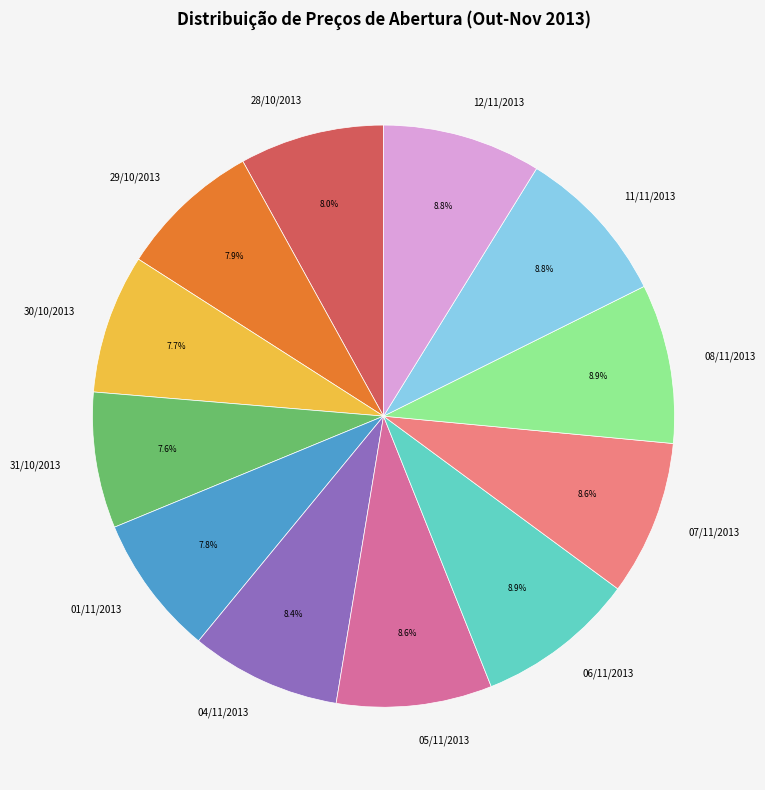

What percentage do 28/10/2013 and 06/11/2013 together represent?

16.9%